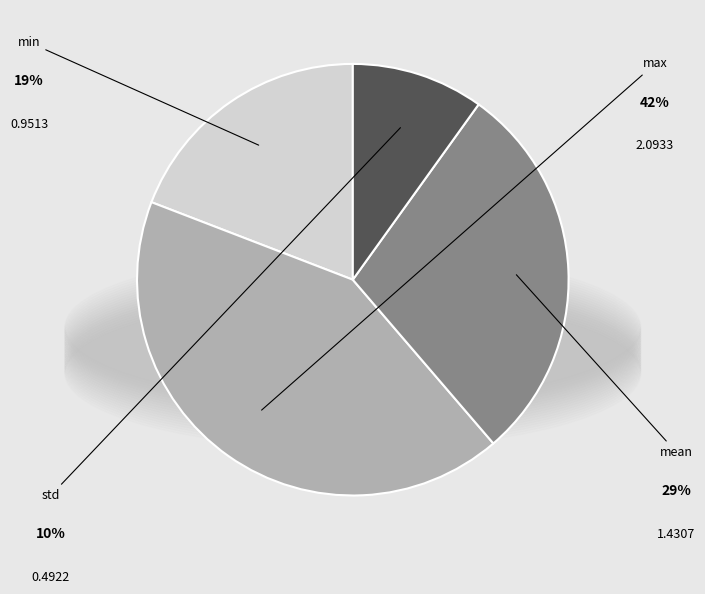

Between min and std, which is larger?

min